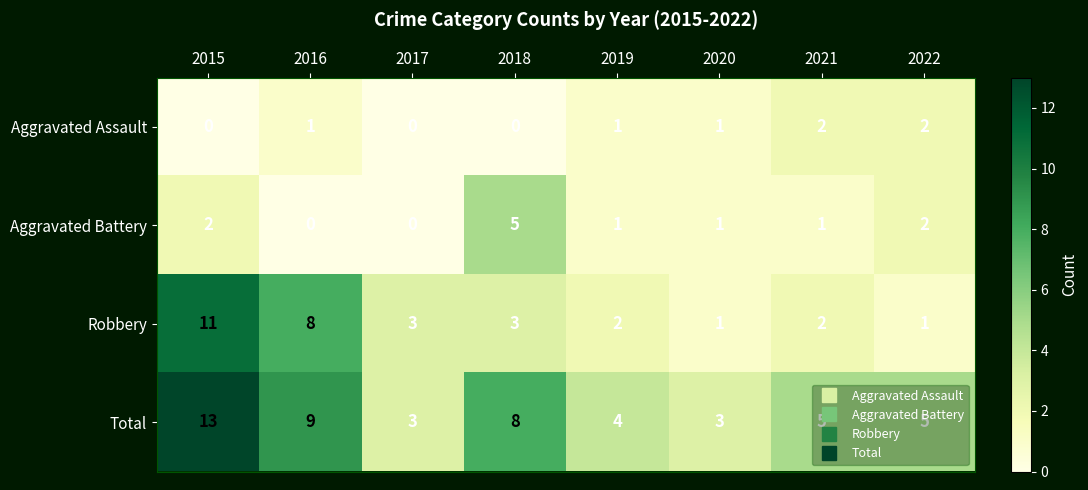

Which series changed the most between 2017 and 2020?

Robbery